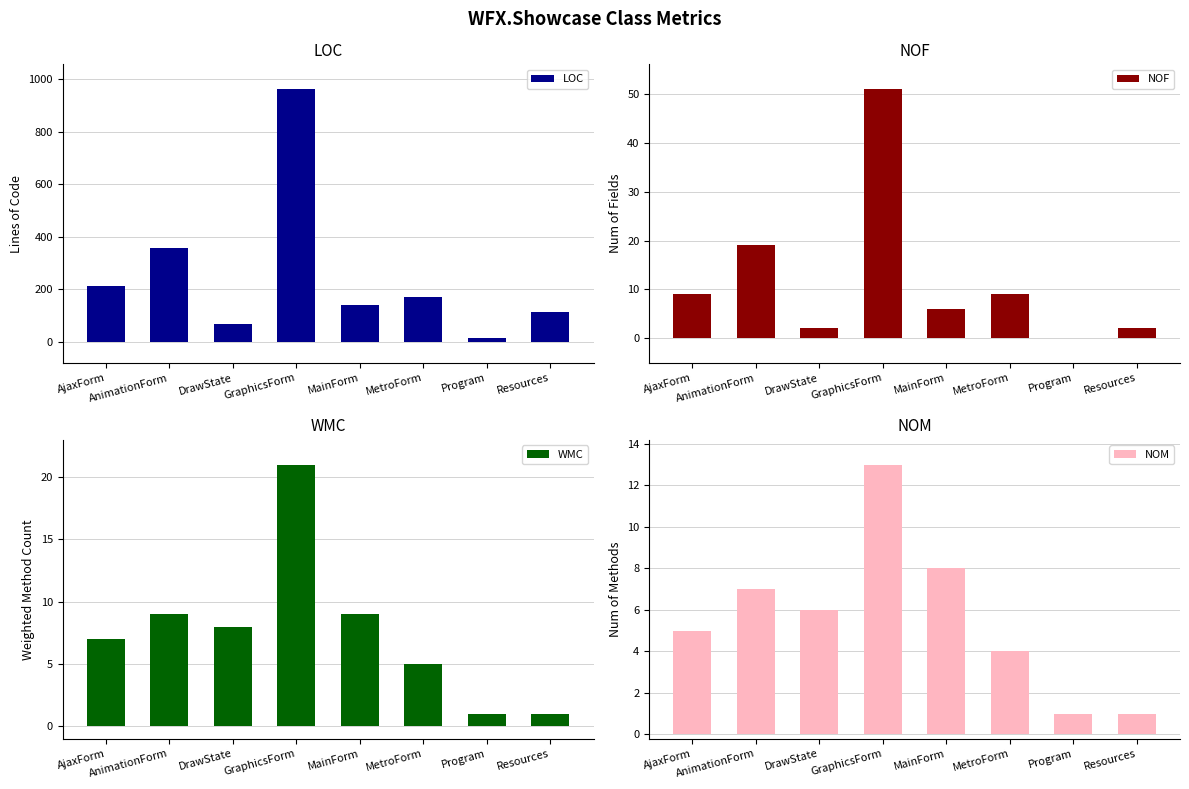

What position from the left is GraphicsForm?

4